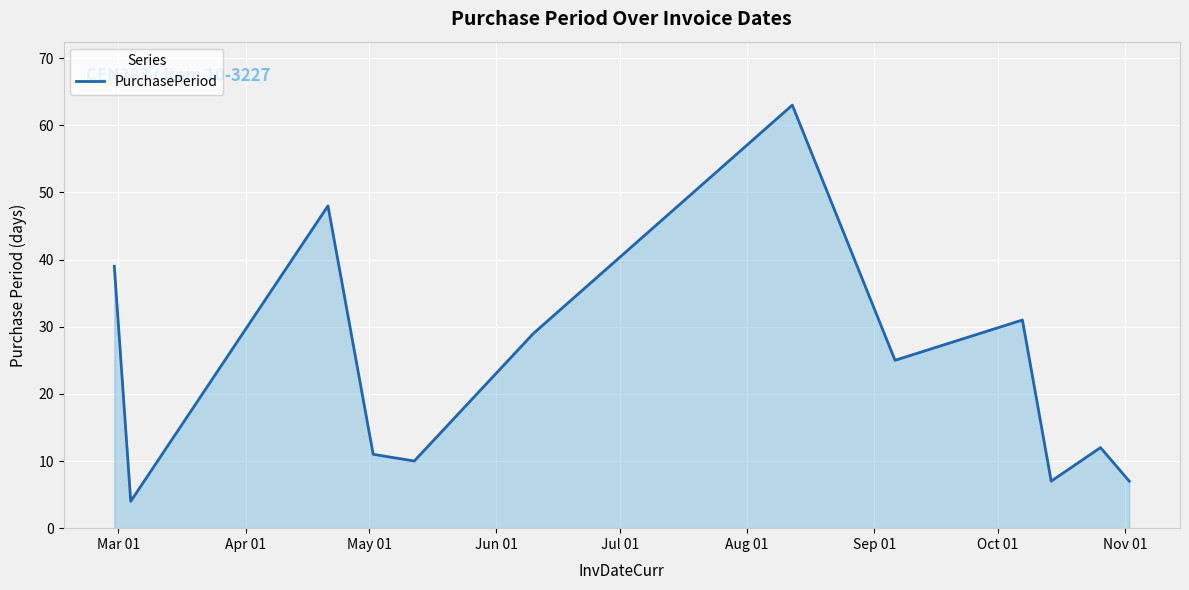

What is the minimum value shown in the chart?

4